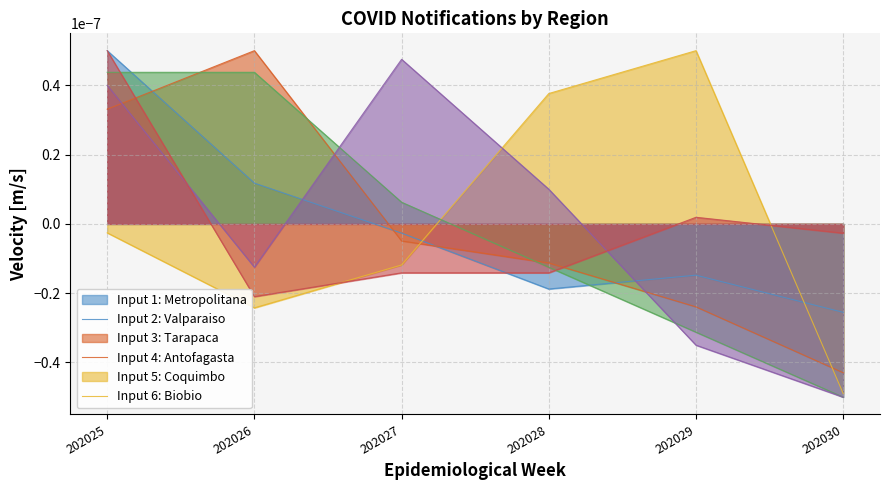

At which category is the sum across all series the highest?

202025